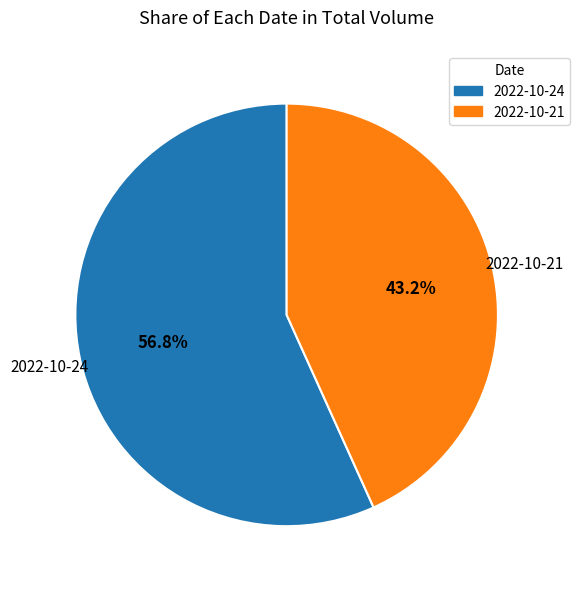

Which slice represents more than half of the pie?

2022-10-24